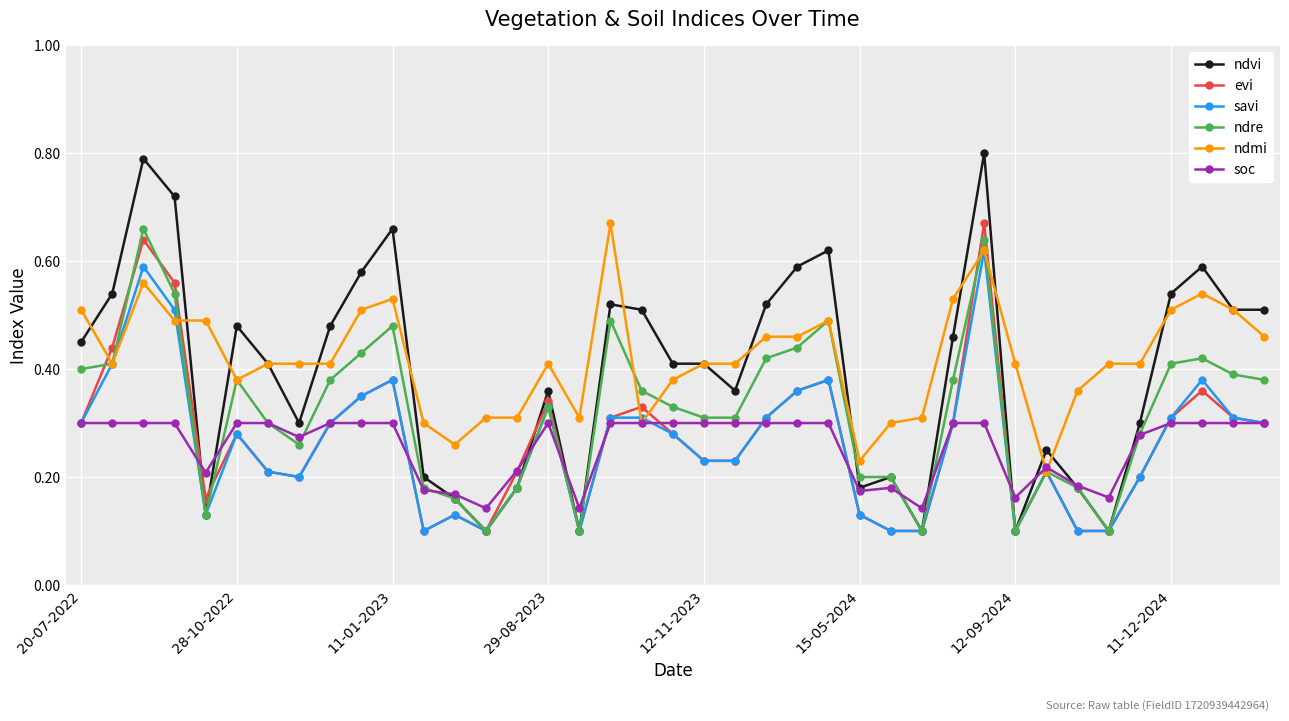

How many lines are shown in the chart?

6